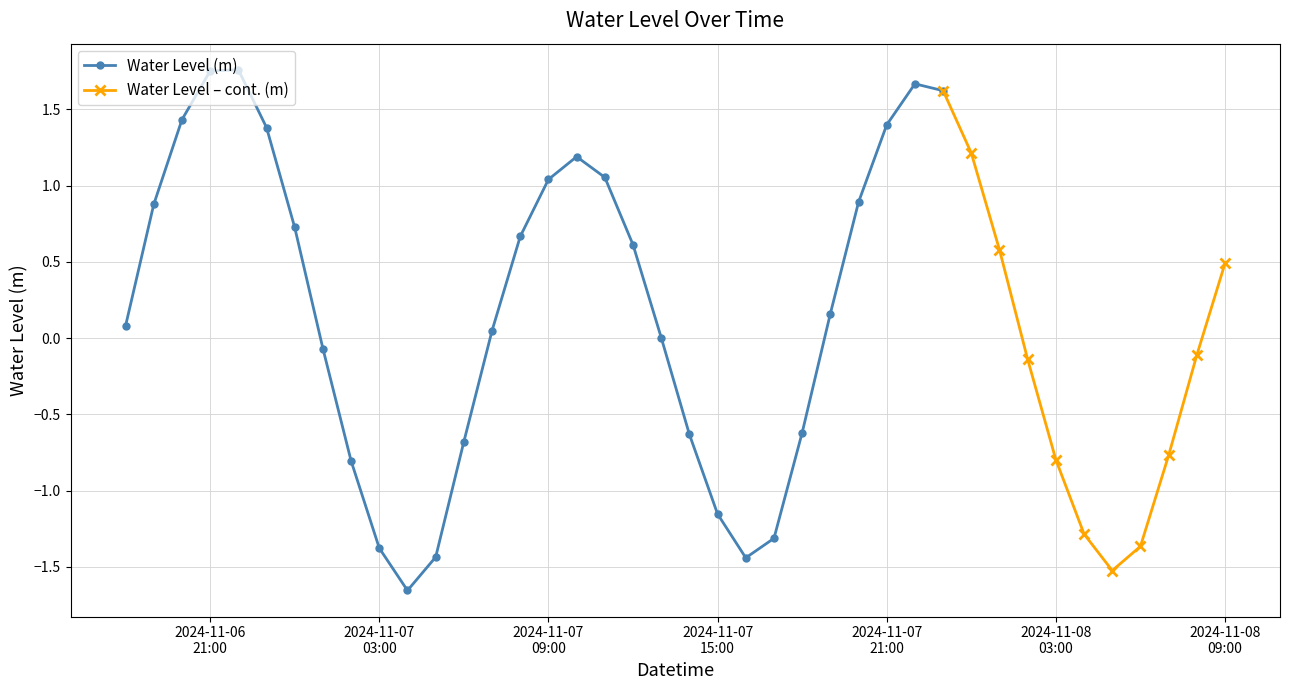

The value at 2024-11-07 21:00:00 is 0.6. True or false?

False